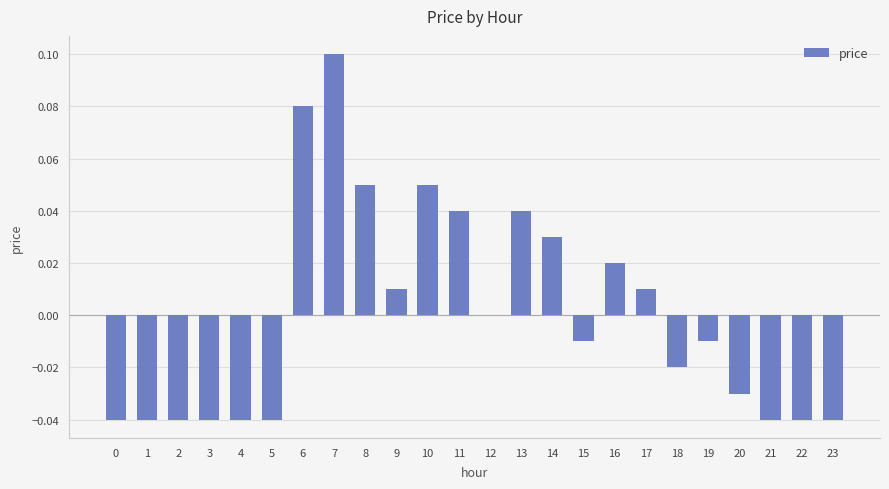

Which has a higher value, 7 or 3?

7